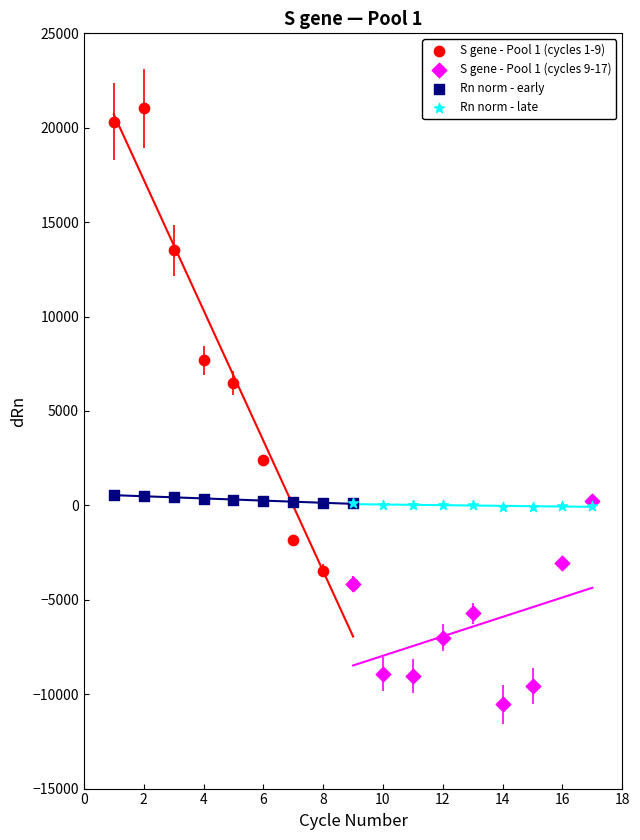

Which series has the widest spread of Y values?

S gene - Pool 1 (cycles 1-9)